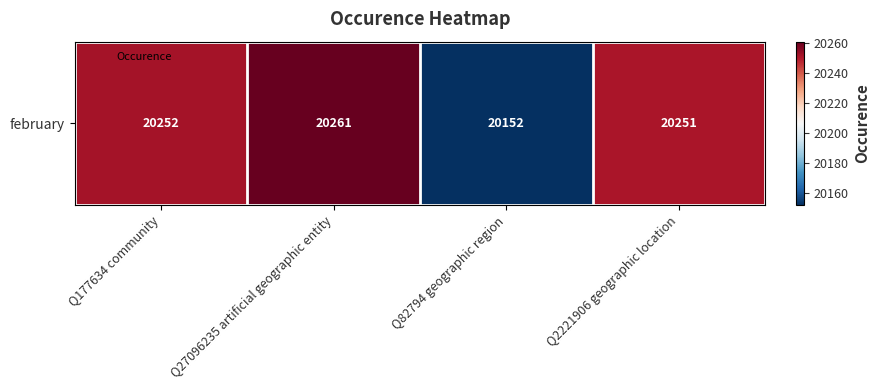

What is the sum of the values at Q27096235 artificial geographic entity and Q2221906 geographic location?

40512